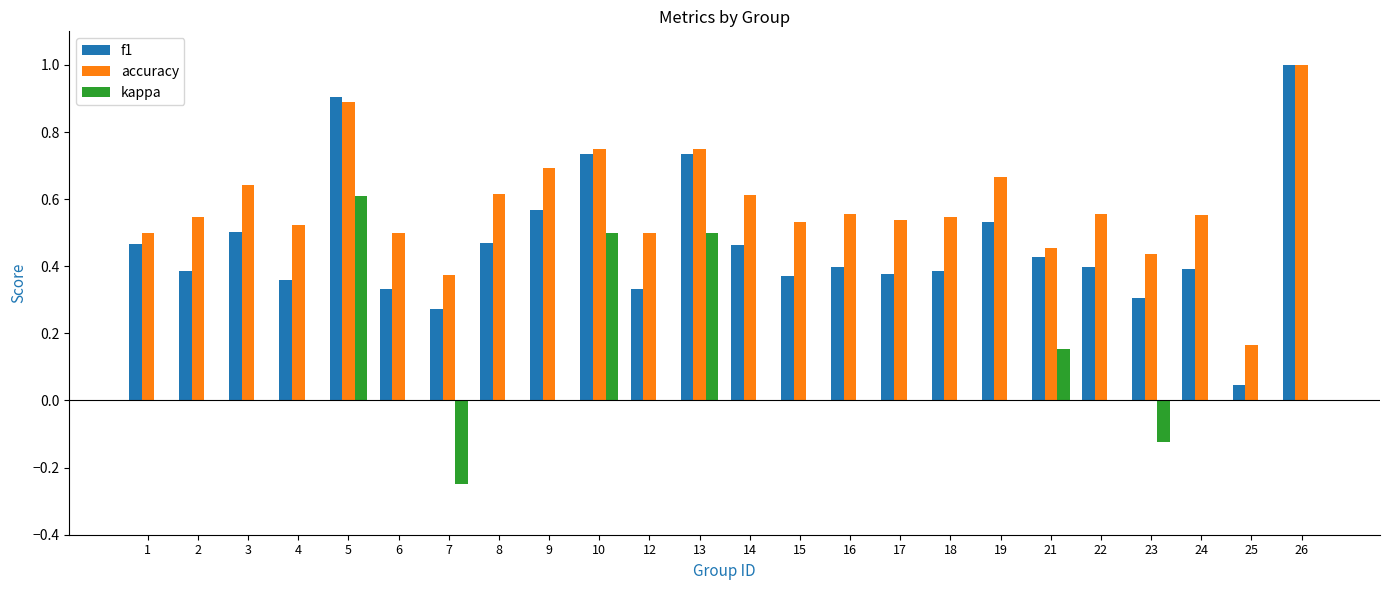

What is the sum of all accuracy values?

13.9